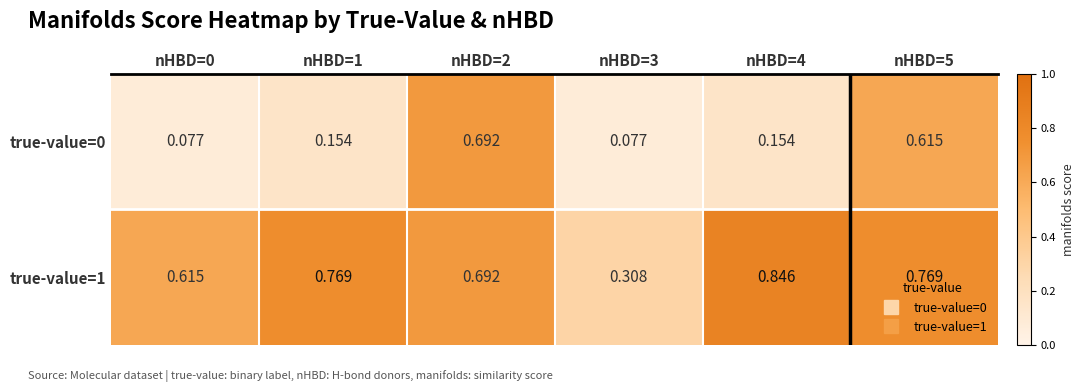

Is the value of true-value=1 at nHBD=2 greater than the value of true-value=0 at nHBD=1?

Yes